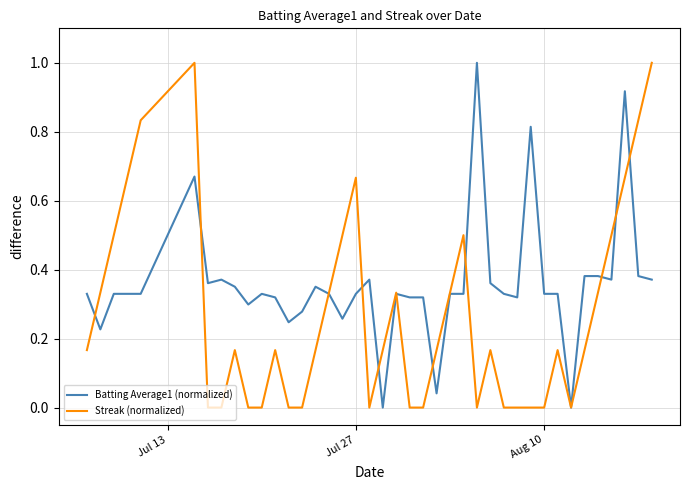

What is the greatest value displayed?

1.0